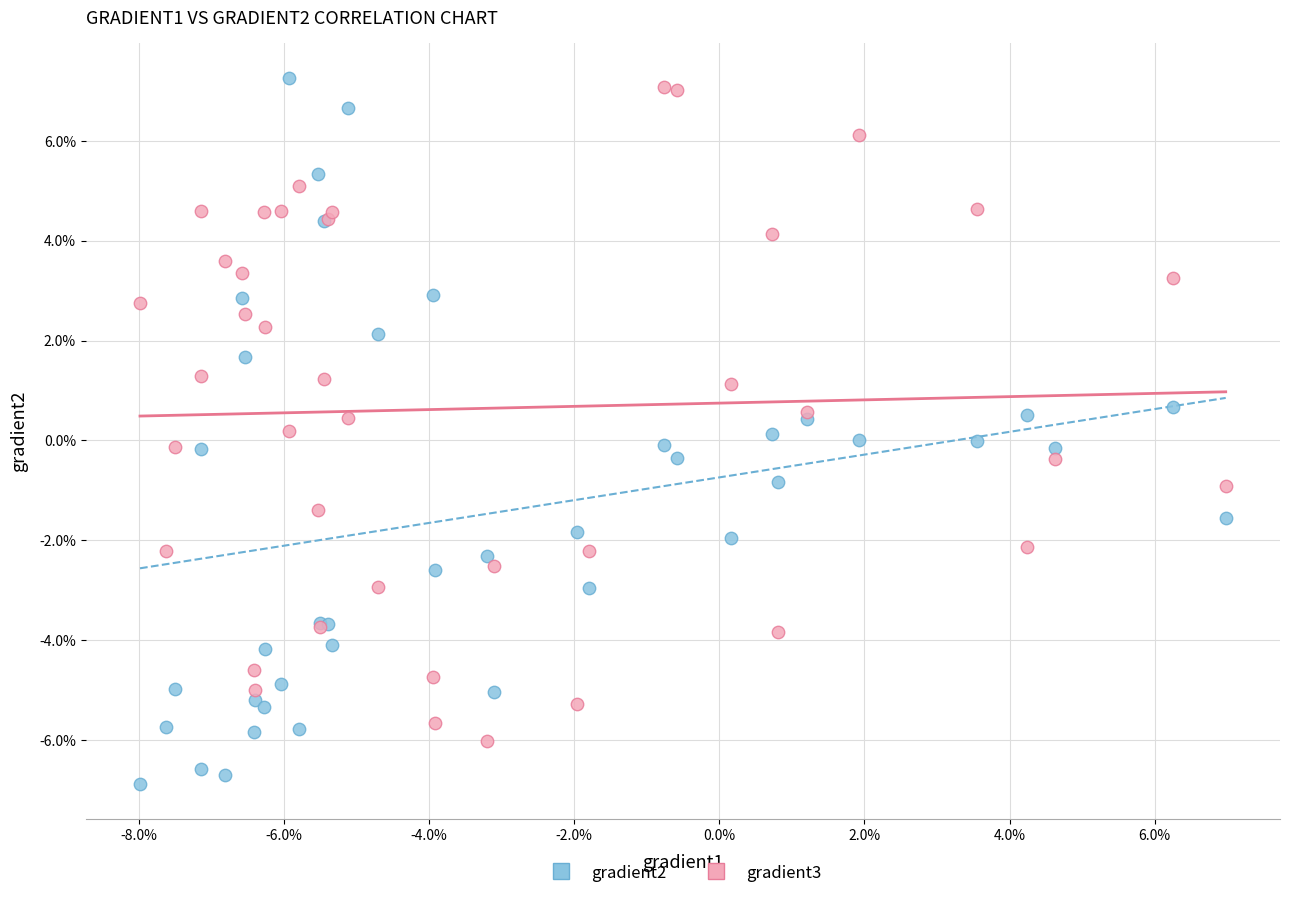

What are all the series names shown in the legend?

gradient2, gradient3